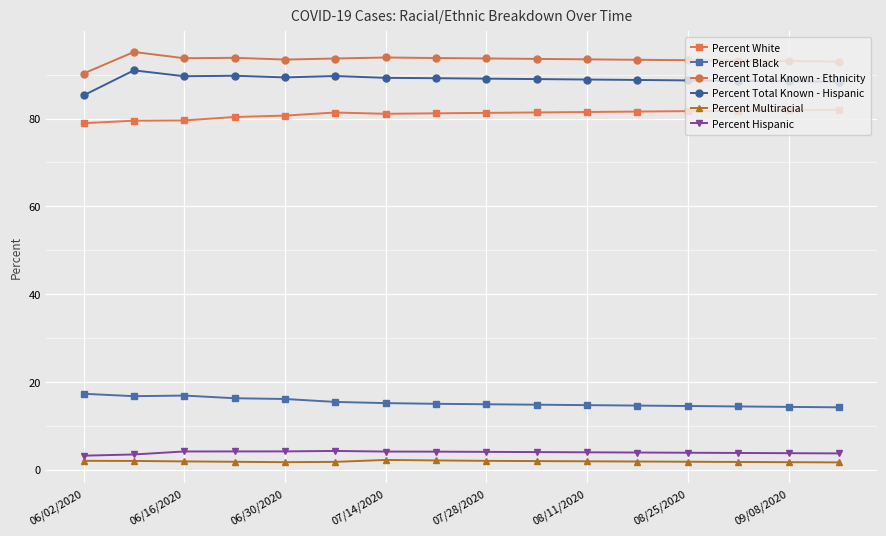

What are all the series names shown in the legend?

Percent White, Percent Black, Percent Total Known - Ethnicity, Percent Total Known - Hispanic, Percent Multiracial, Percent Hispanic